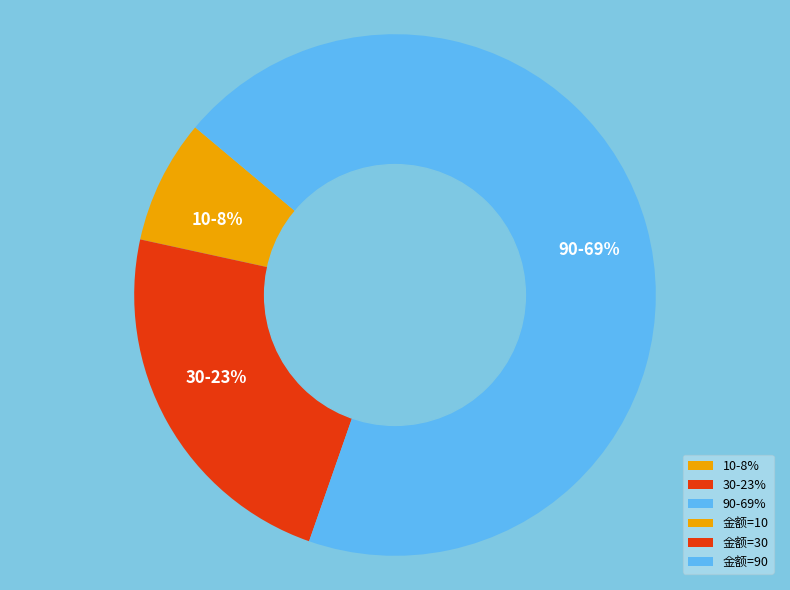

Which category has the smallest portion of the pie?

10